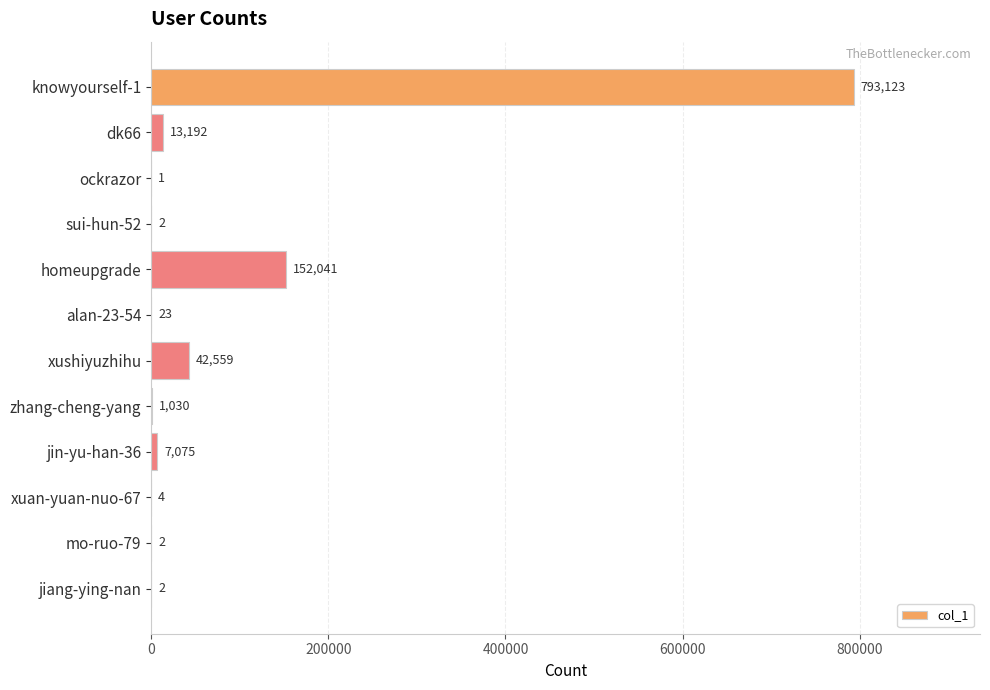

What is the change in value from dk66 to xuan-yuan-nuo-67?

-13188